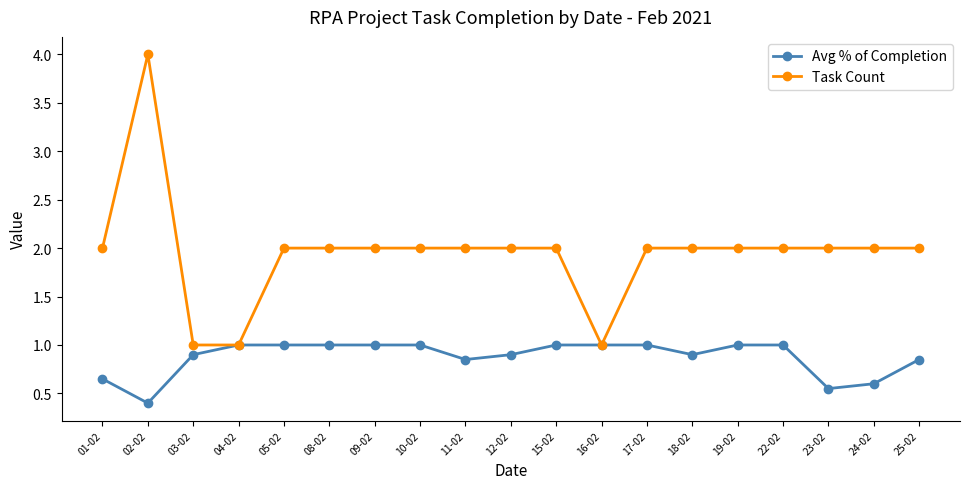

At which category does the chart reach its minimum across all series?

02-02